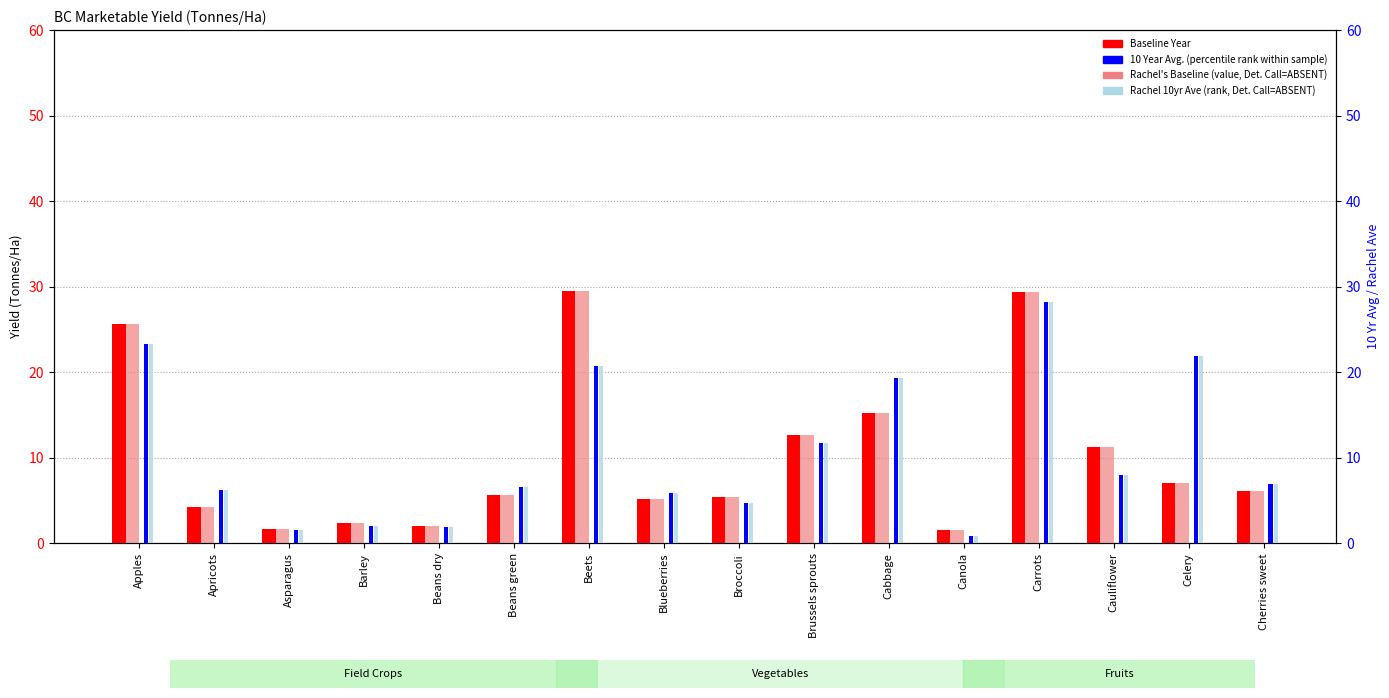

What is the difference between the second highest and minimum values in the 10 Year Avg. (percentile) series?

22.4